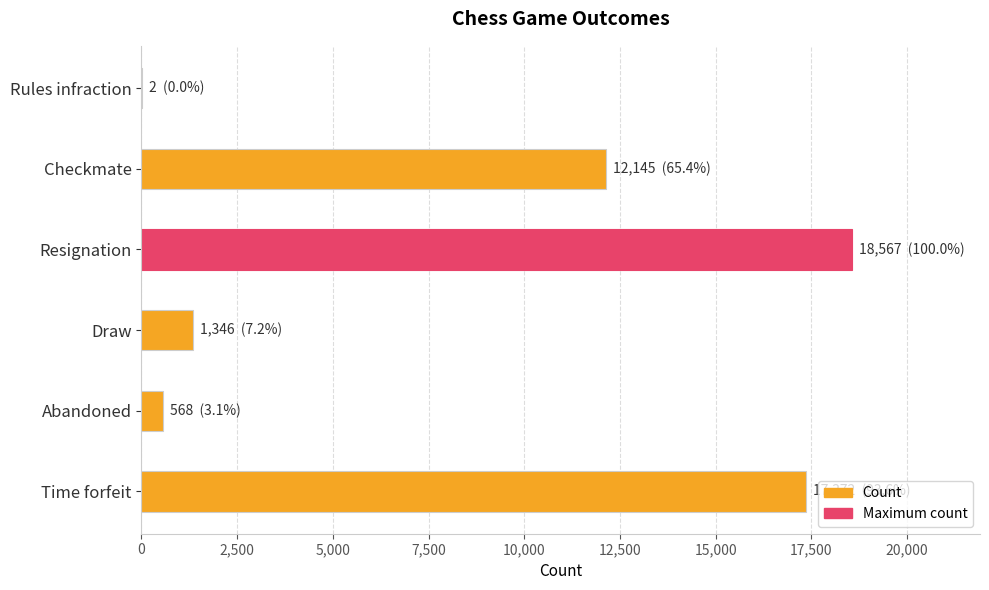

What is the greatest value displayed?

18567